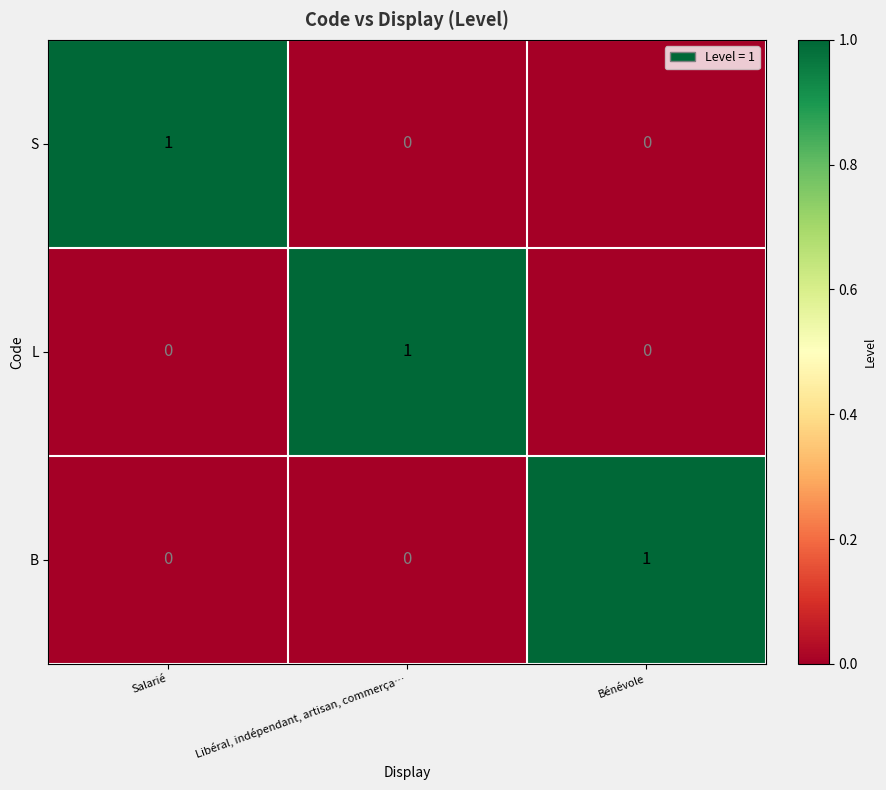

Reading left to right, list all the values displayed in this chart.

S: 1	0	0
L: 0	1	0
B: 0	0	1